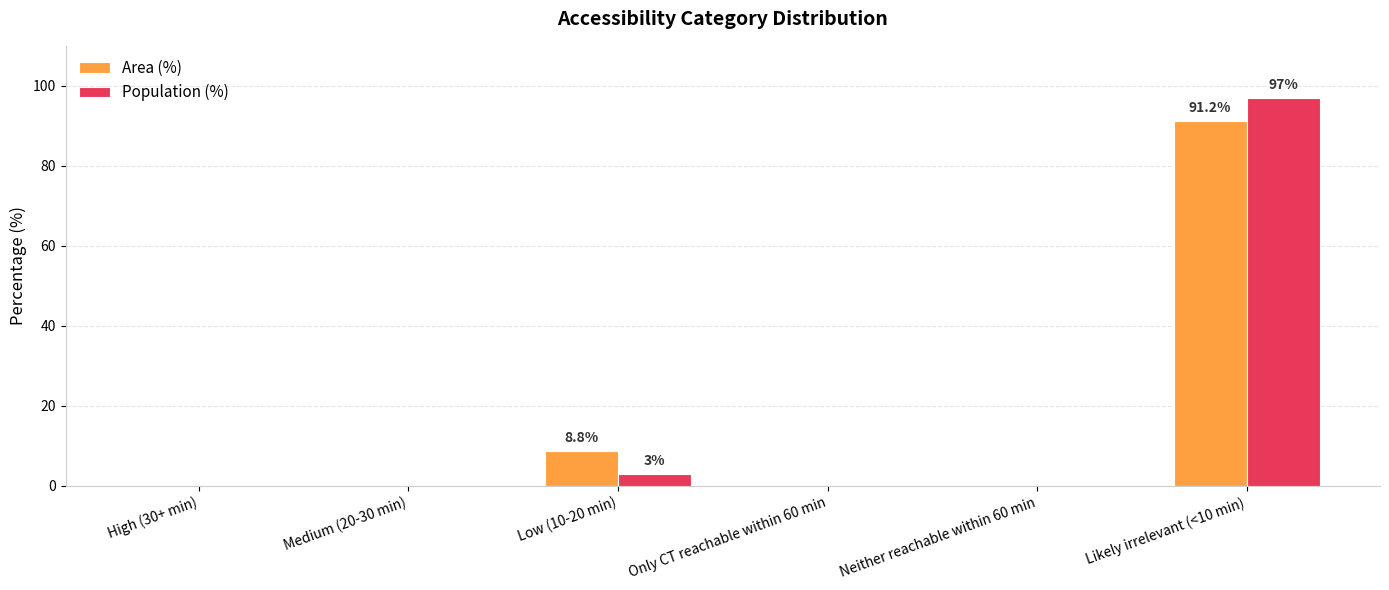

Which category has the highest value in the Population (%) series?

Likely irrelevant (<10 min)